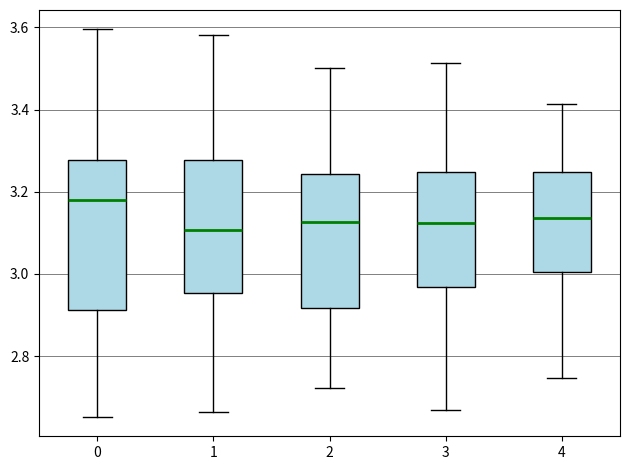

Reading left to right, transcribe this box plot: for each box, give where its median line is, the range the box spans, and where its two whiskers end, as read against the y-axis. The values are not printed on the chart, so give them approximately, as read against the axis.

0: median 3.18, box 2.92 to 3.28, whiskers 2.66 to 3.60
1: median 3.10, box 2.96 to 3.28, whiskers 2.66 to 3.58
2: median 3.12, box 2.92 to 3.24, whiskers 2.72 to 3.50
3: median 3.12, box 2.96 to 3.24, whiskers 2.66 to 3.52
4: median 3.14, box 3.00 to 3.24, whiskers 2.74 to 3.42